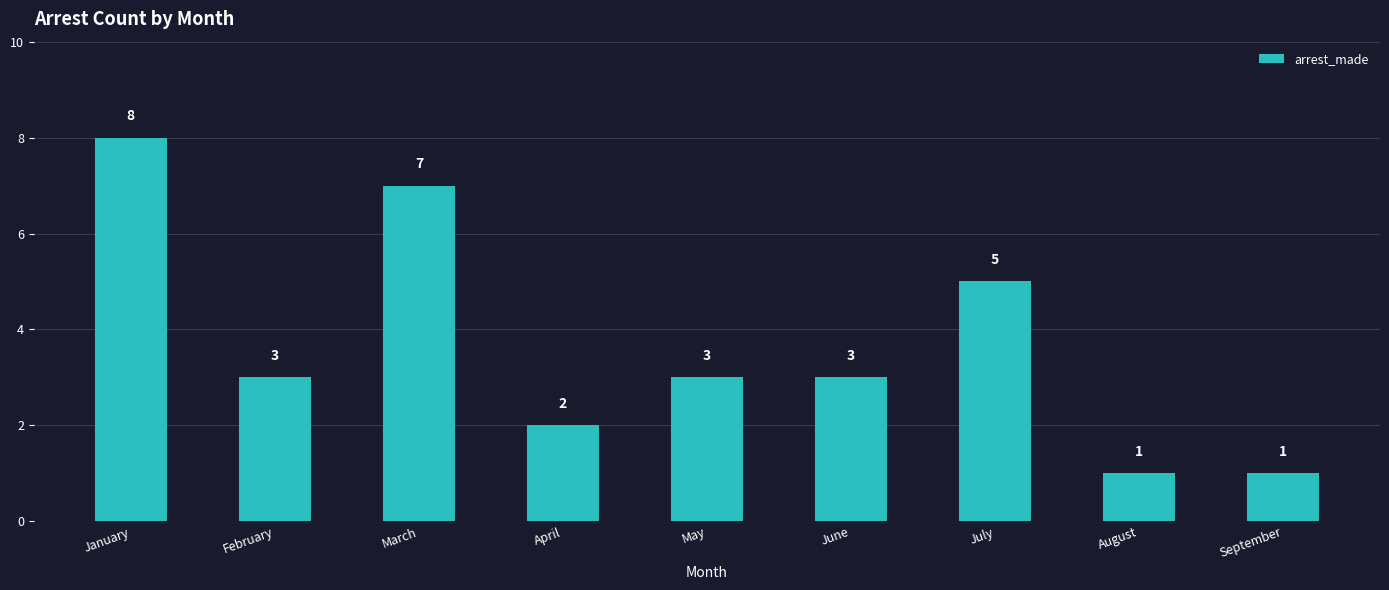

What is the maximum value shown in the chart?

8